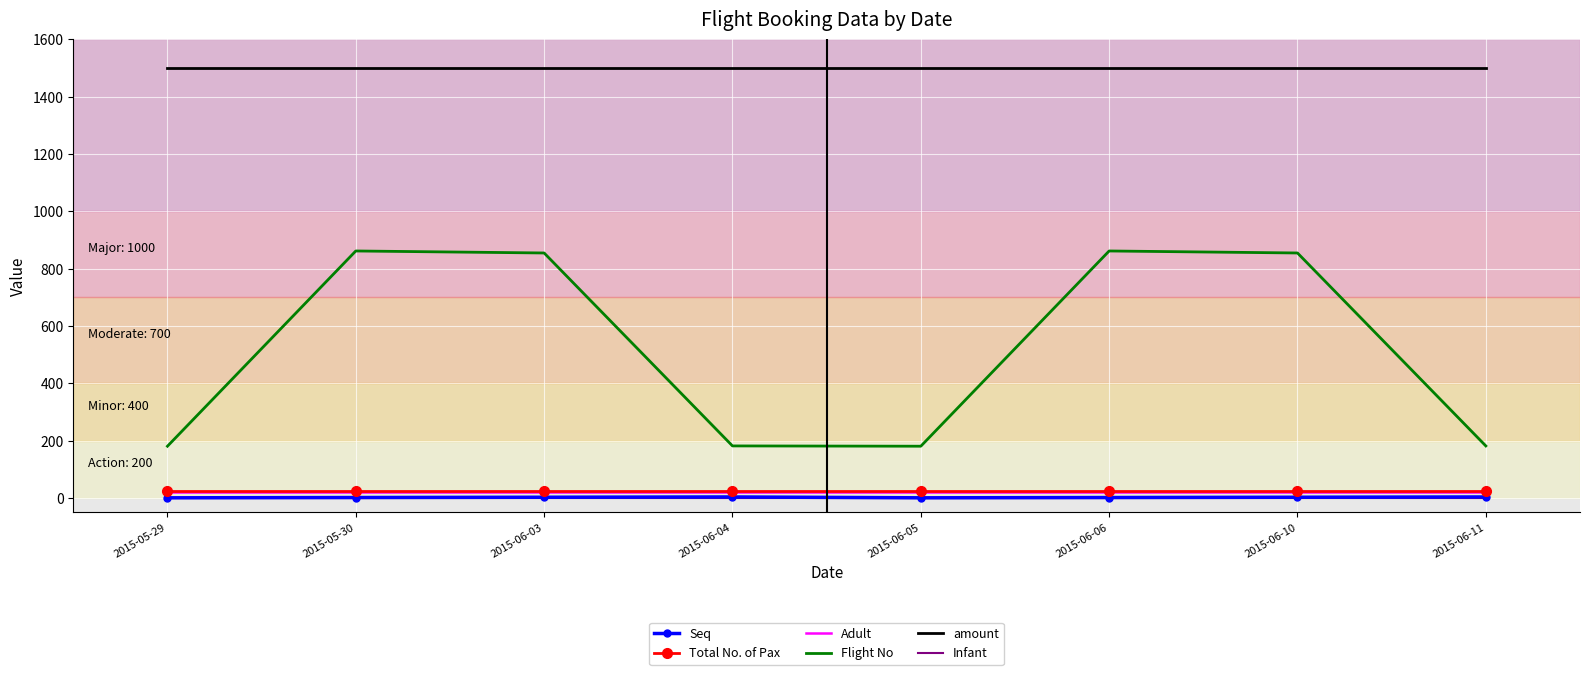

What is the greatest value displayed?

1500